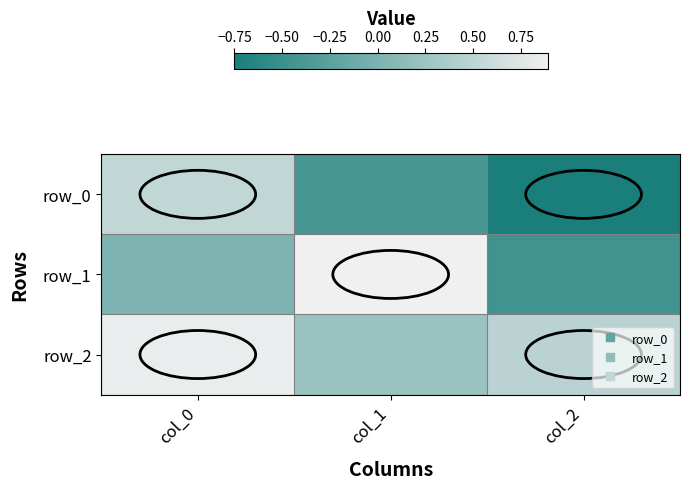

What is the smallest value displayed?

-0.8